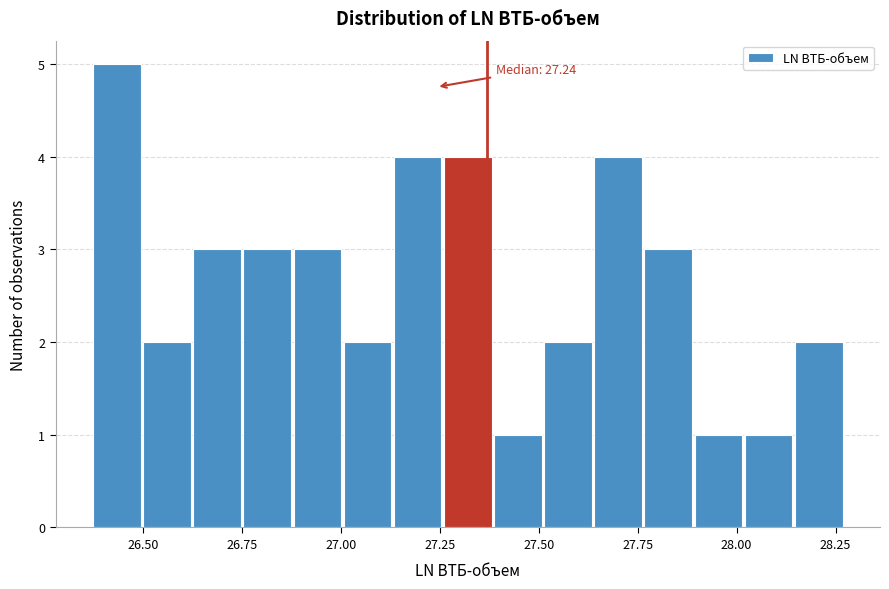

Around what value on the x-axis is the tallest bar? Give the approximate position of its centre, as read against the axis.

26.45